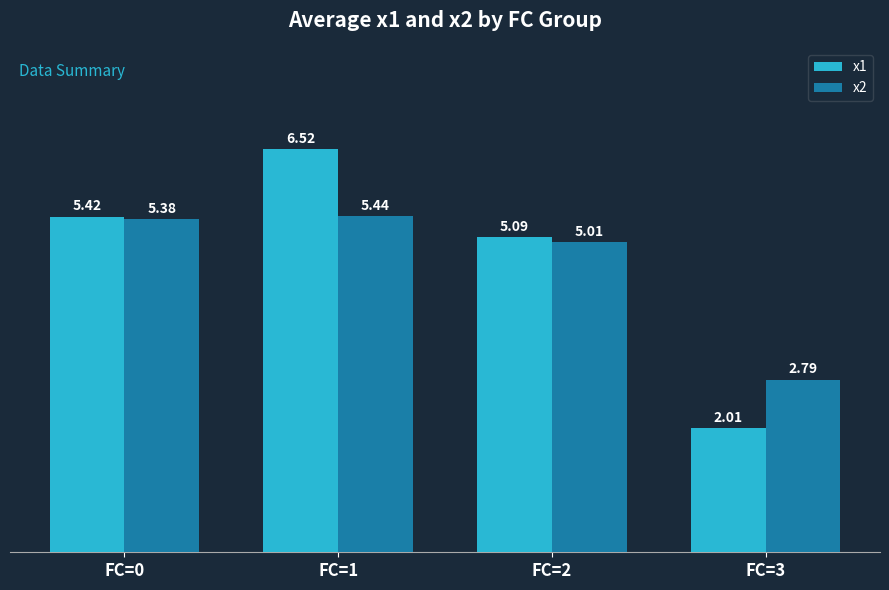

How many series are shown in this chart?

2